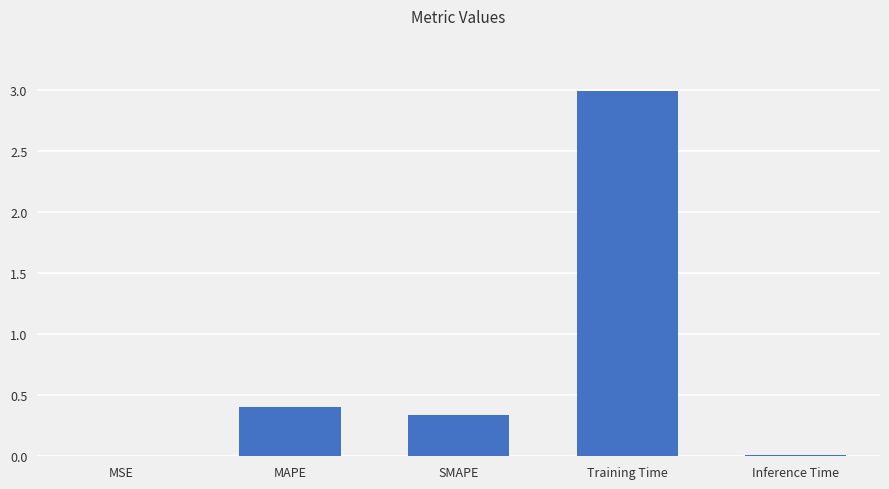

Where is the data nearest to the value 1?

MAPE